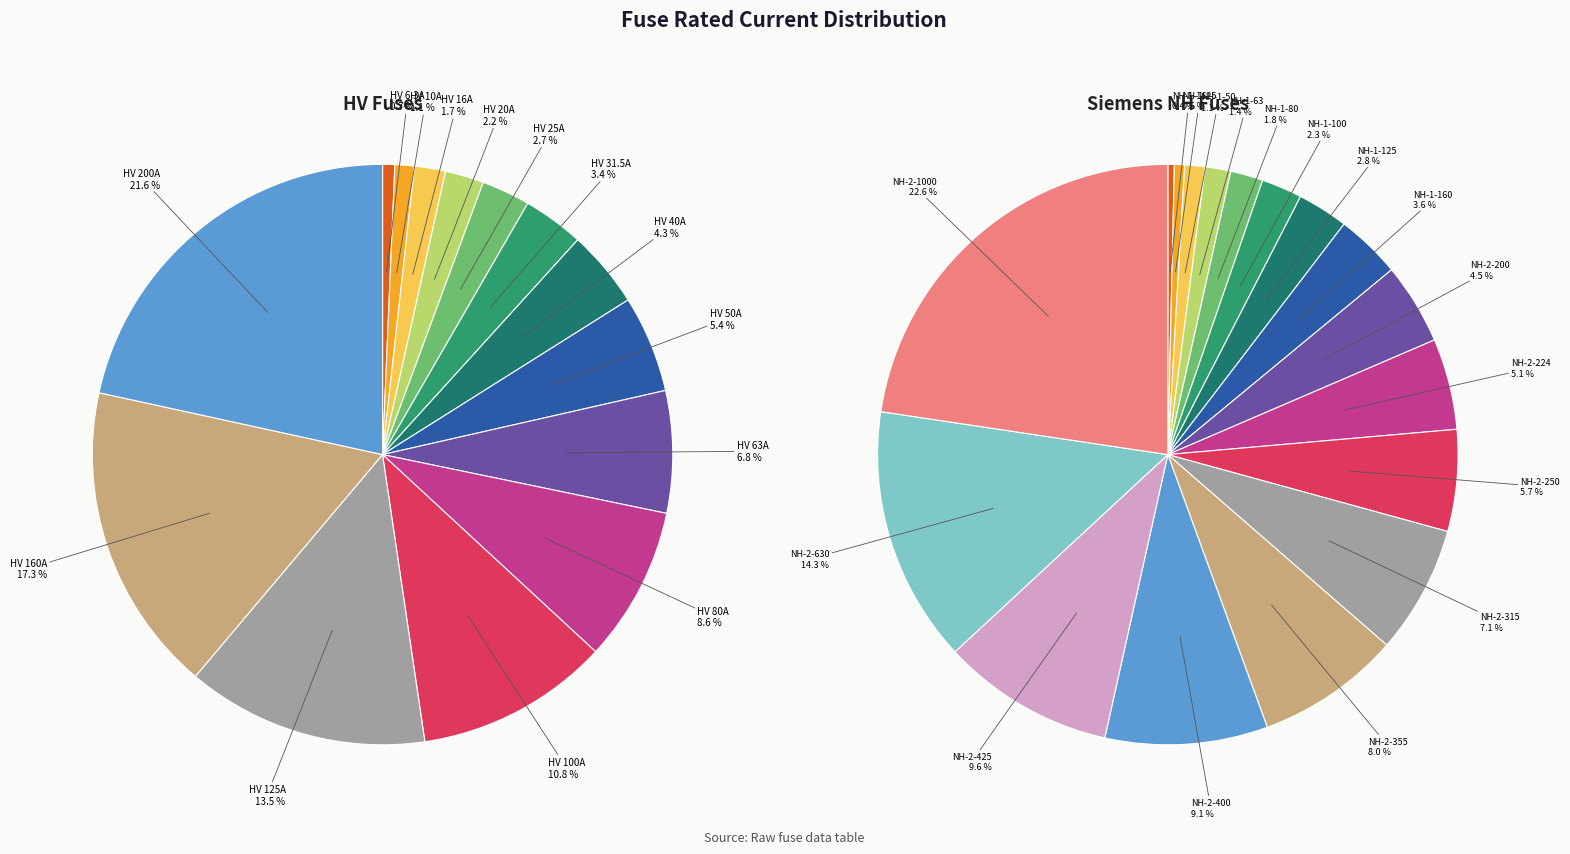

How many slices are in this pie chart?

14